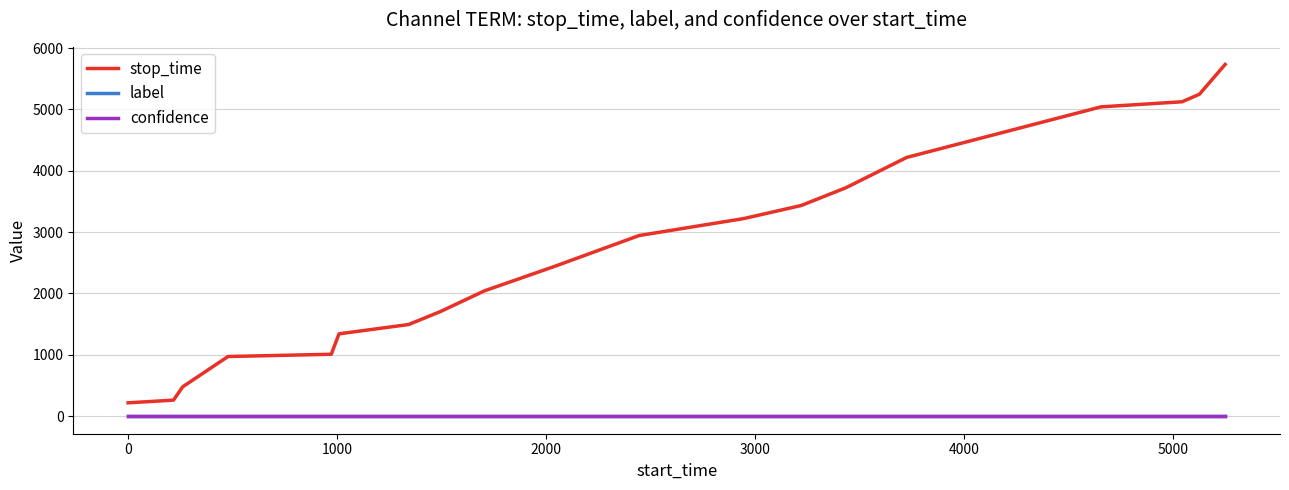

Which series has the largest range (max minus min)?

stop_time